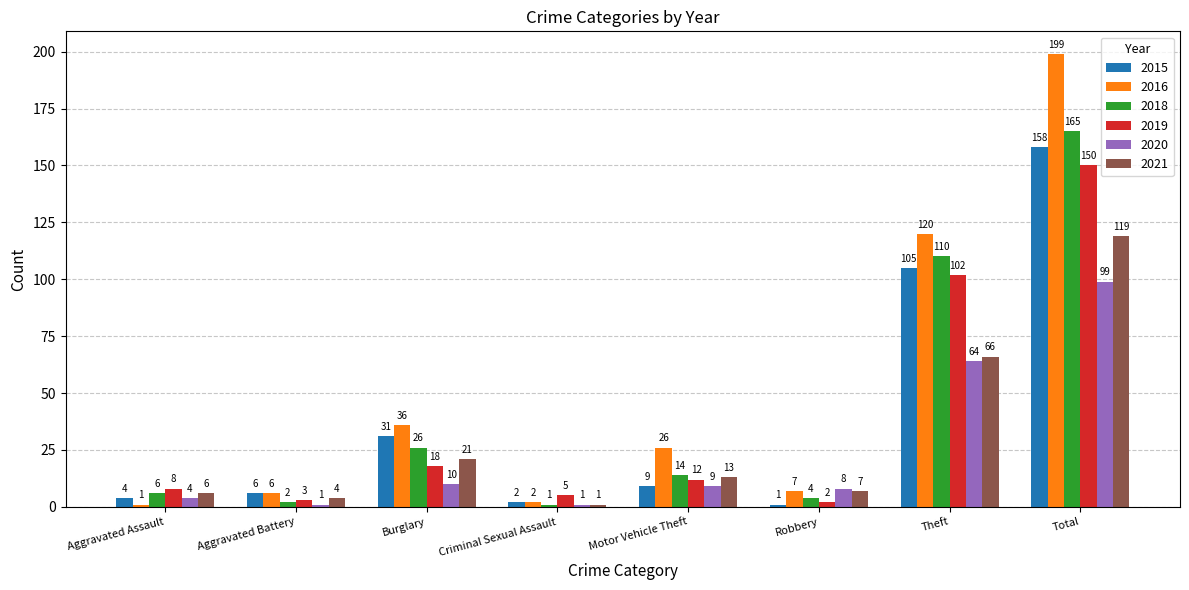

Which series changed the most between Criminal Sexual Assault and Motor Vehicle Theft?

2016